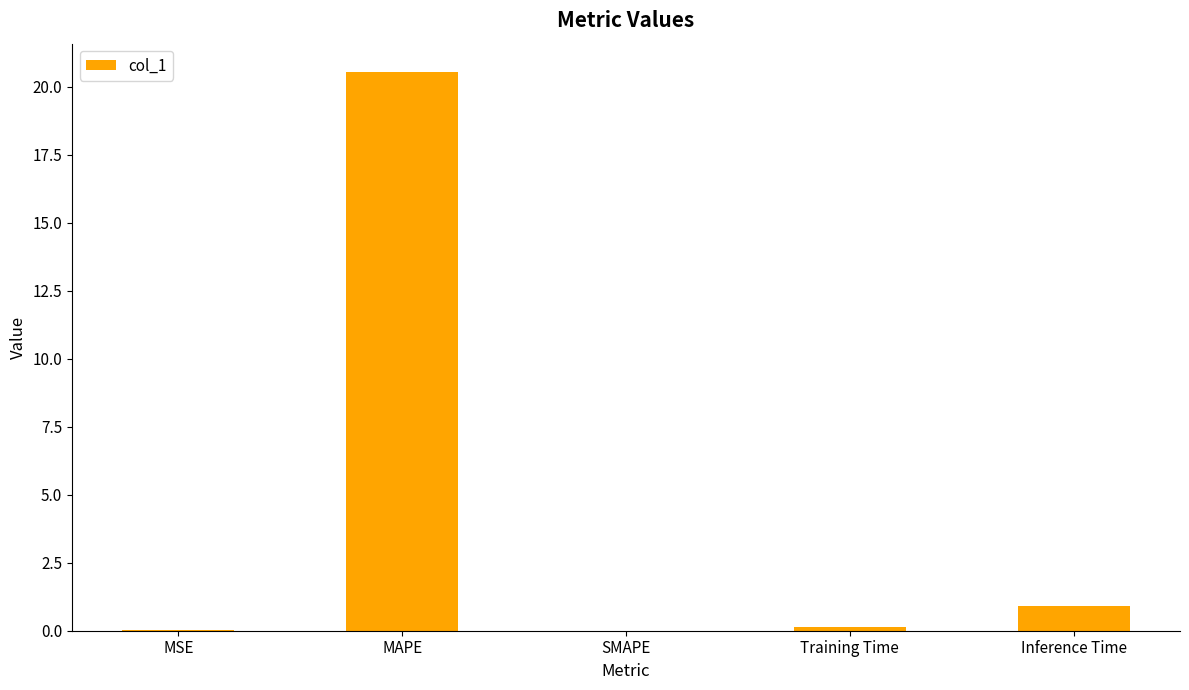

What is the average value?

4.3